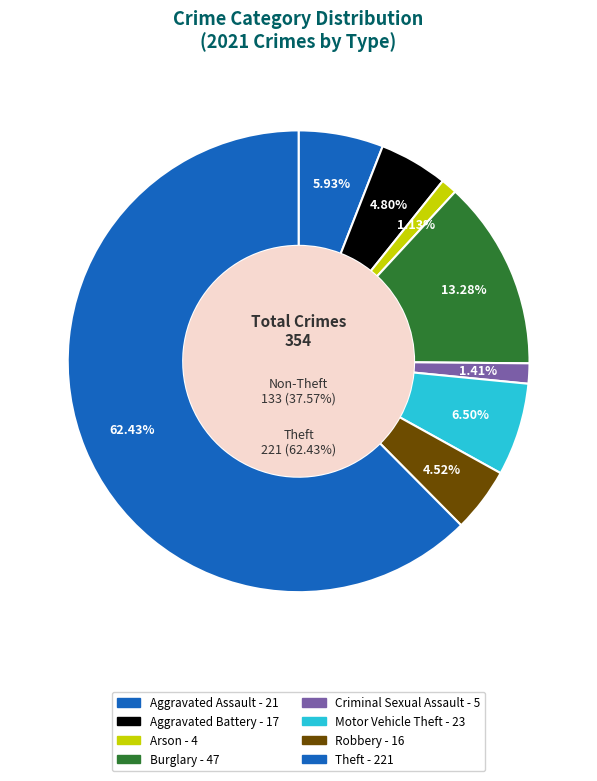

Combined, do Homicide and Robbery account for over 50%?

No